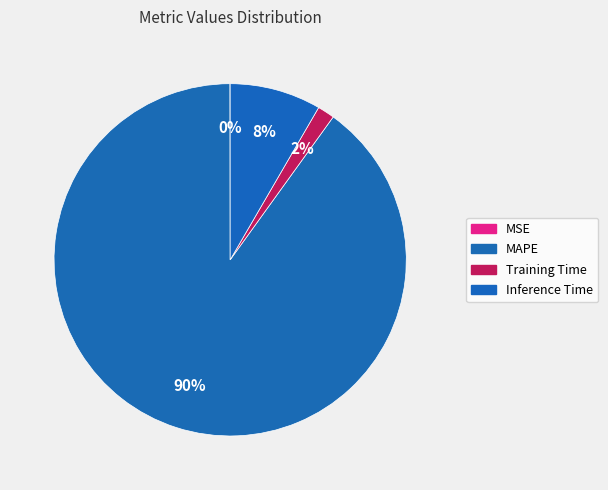

Which slice is the smallest?

MSE